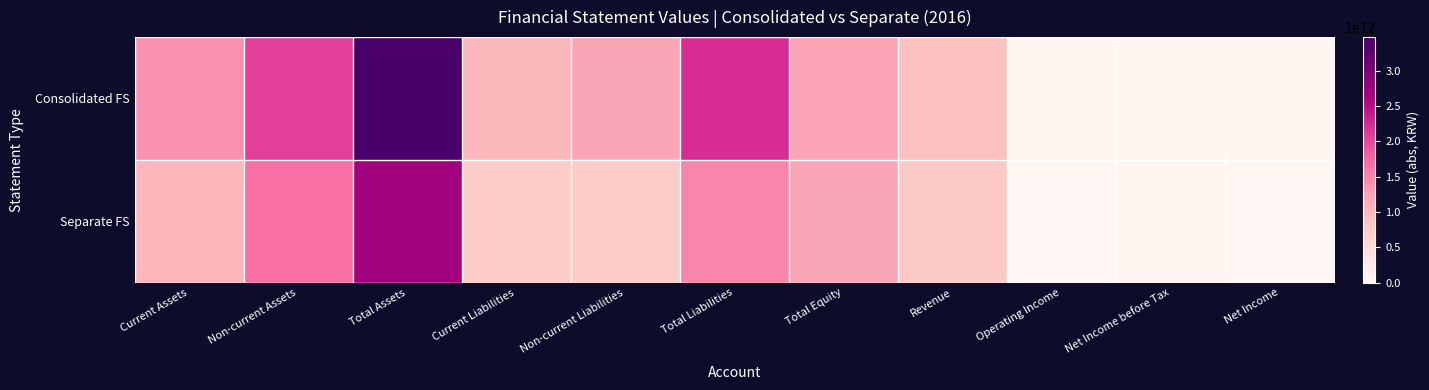

List the series in order of their peak value, highest first.

Consolidated FS, Separate FS